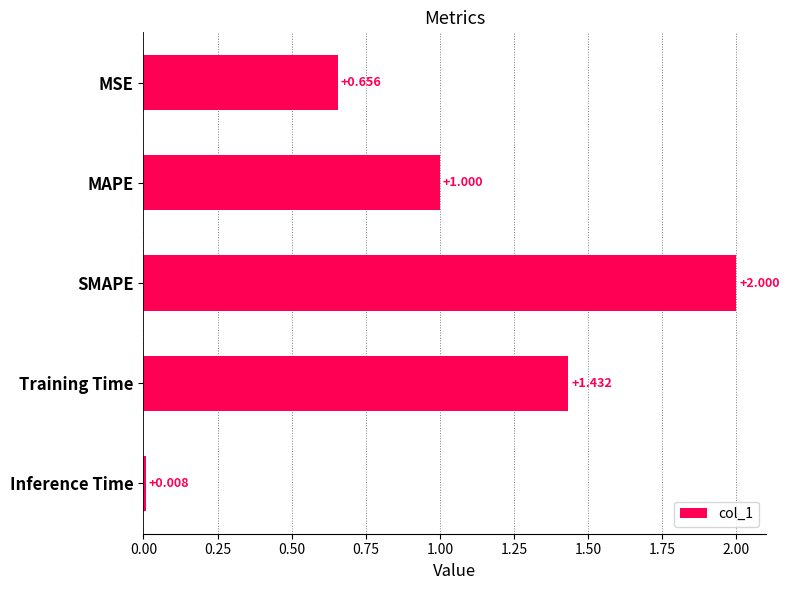

Between Training Time and Inference Time, which is larger?

Training Time